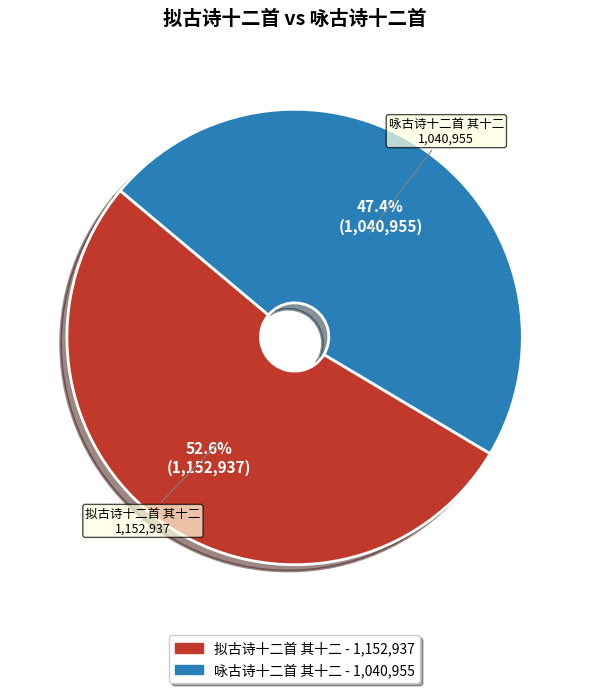

What percentage do 拟古诗十二首 其十二 and 咏古诗十二首 其十二 together represent?

100.0%